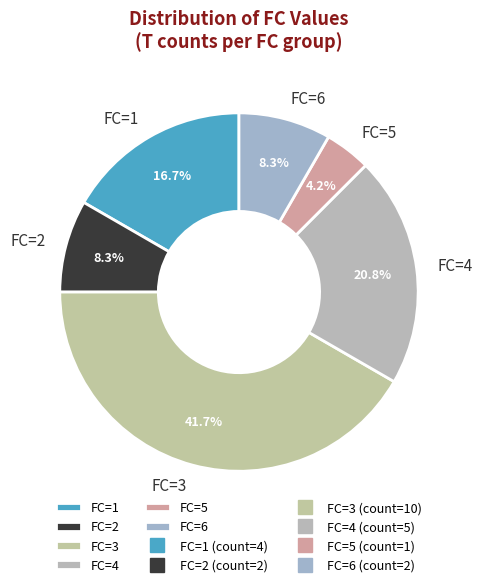

Is there any slice that represents more than half of the pie?

No